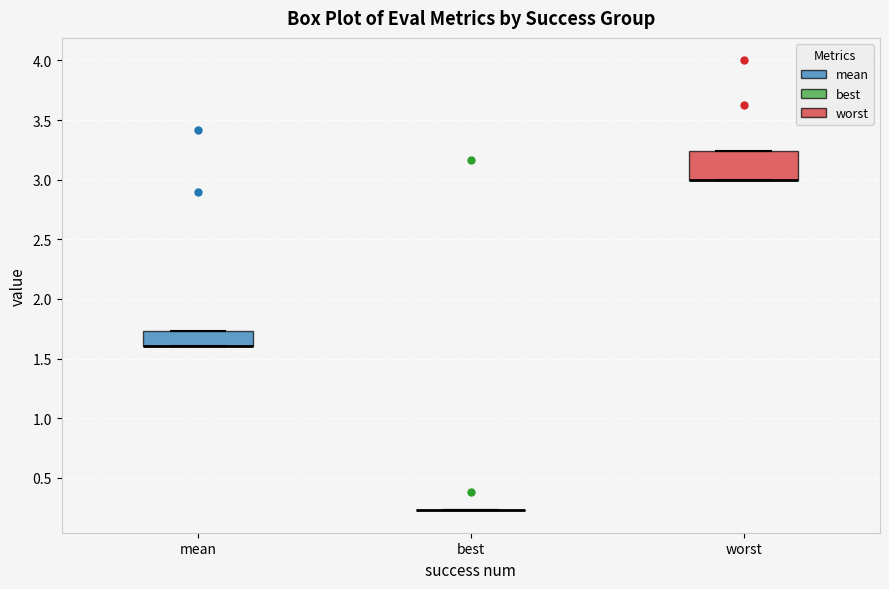

Reading left to right, read every box against the y-axis: the position of its median line, the range the box covers, and the ends of its whiskers. The values are not printed on the chart, so give them approximately, as read against the axis.

mean: median 1.60 (drawn on the box's lower edge), box 1.60 to 1.75, whiskers 1.60 to 1.75
best: box collapsed to a line at 0.25, whiskers 0.25 to 0.25
worst: median 3.00 (drawn on the box's lower edge), box 3.00 to 3.25, whiskers 3.00 to 3.25